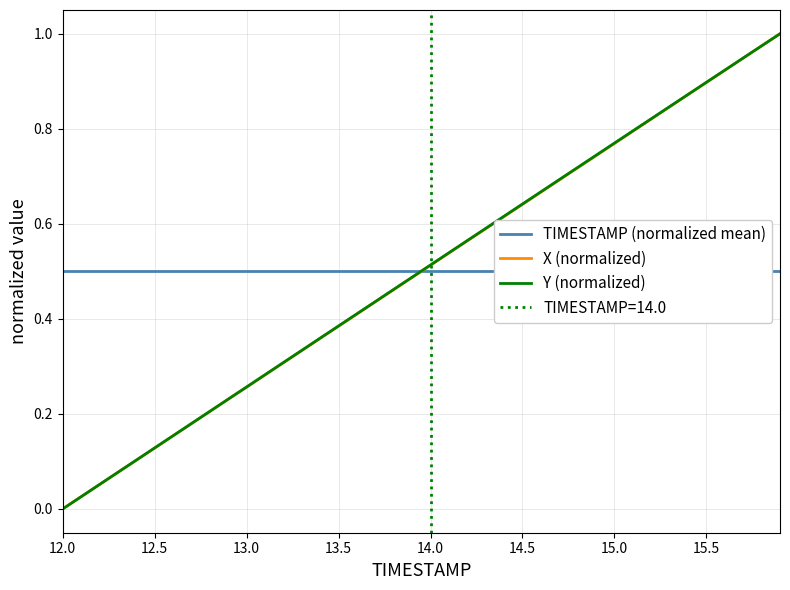

How many times do TIMESTAMP (normalized mean) and X (normalized) cross each other?

1